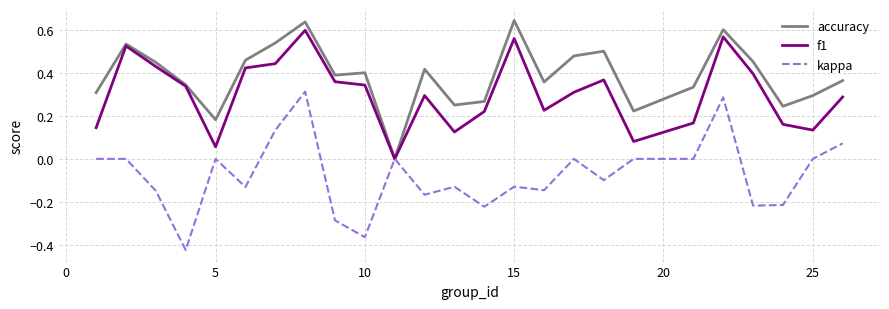

Which series has the largest range (max minus min)?

kappa